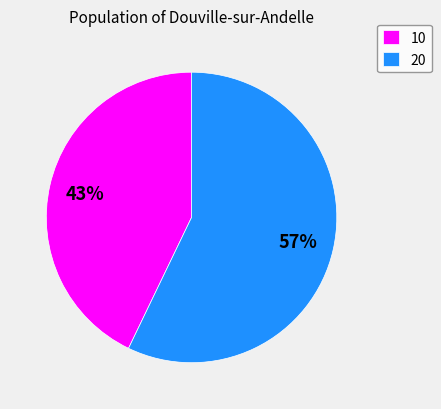

To the nearest percent, what percentage of the pie is 20?

57%